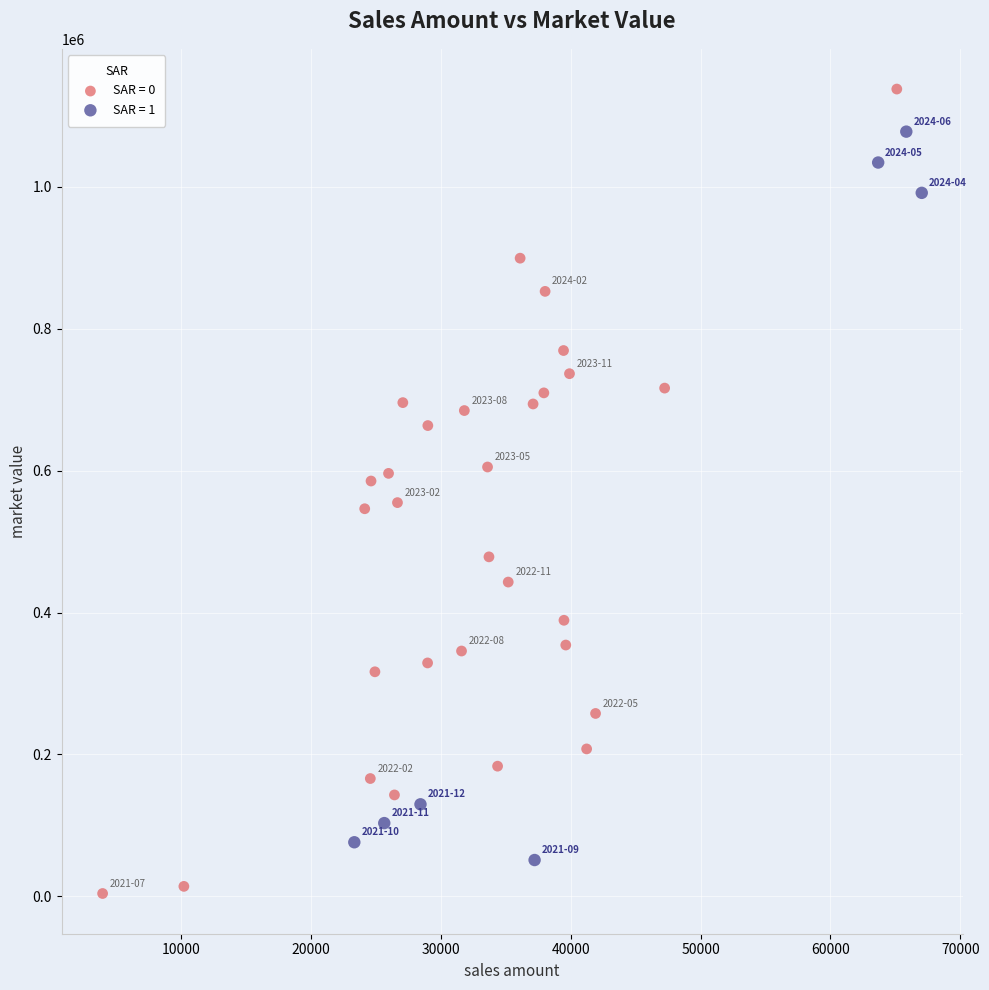

Which series has the largest Y range (max minus min)?

SAR = 0